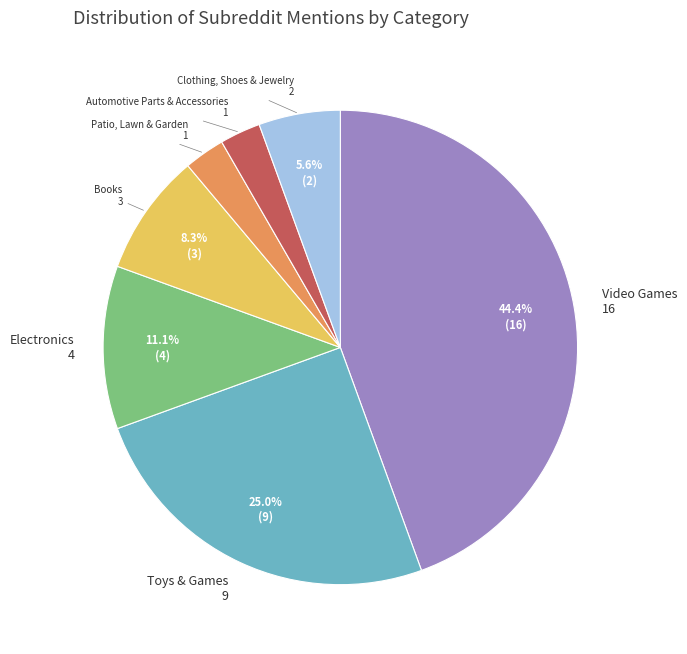

Is there a majority slice in this chart?

No